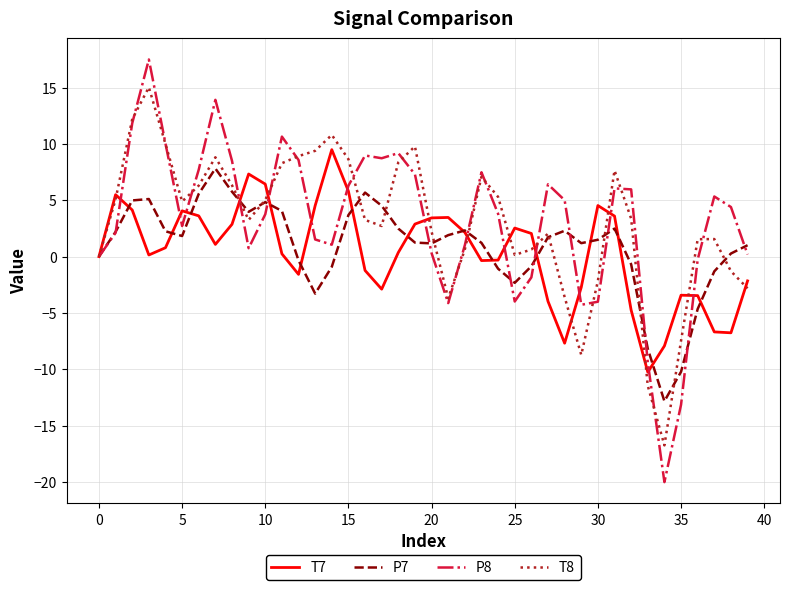

What is the smallest value displayed?

-20.0